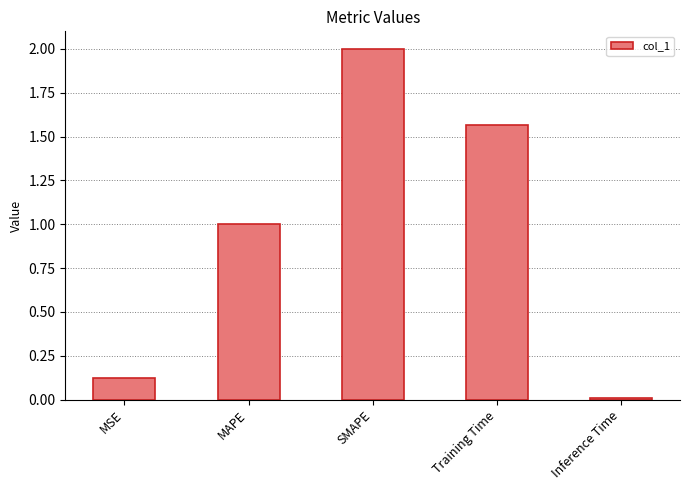

Which label corresponds to the largest value in the chart?

SMAPE